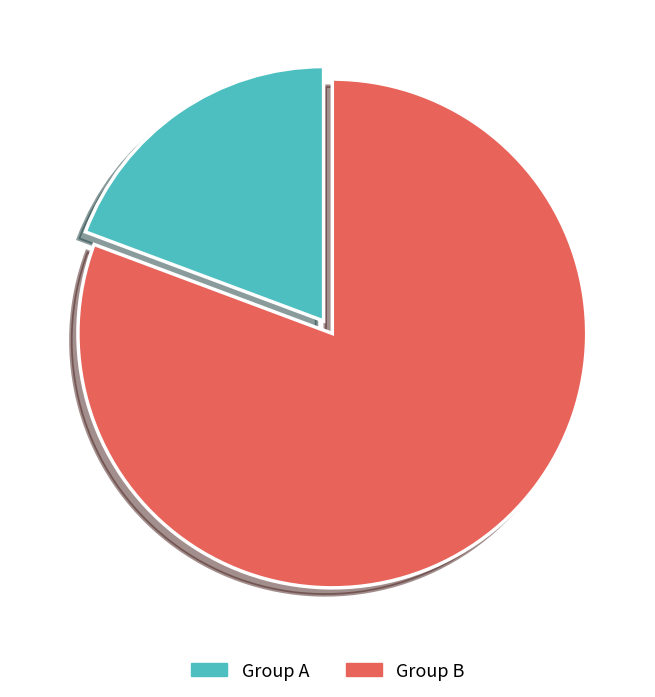

Does Group B account for over 50% of the chart?

Yes